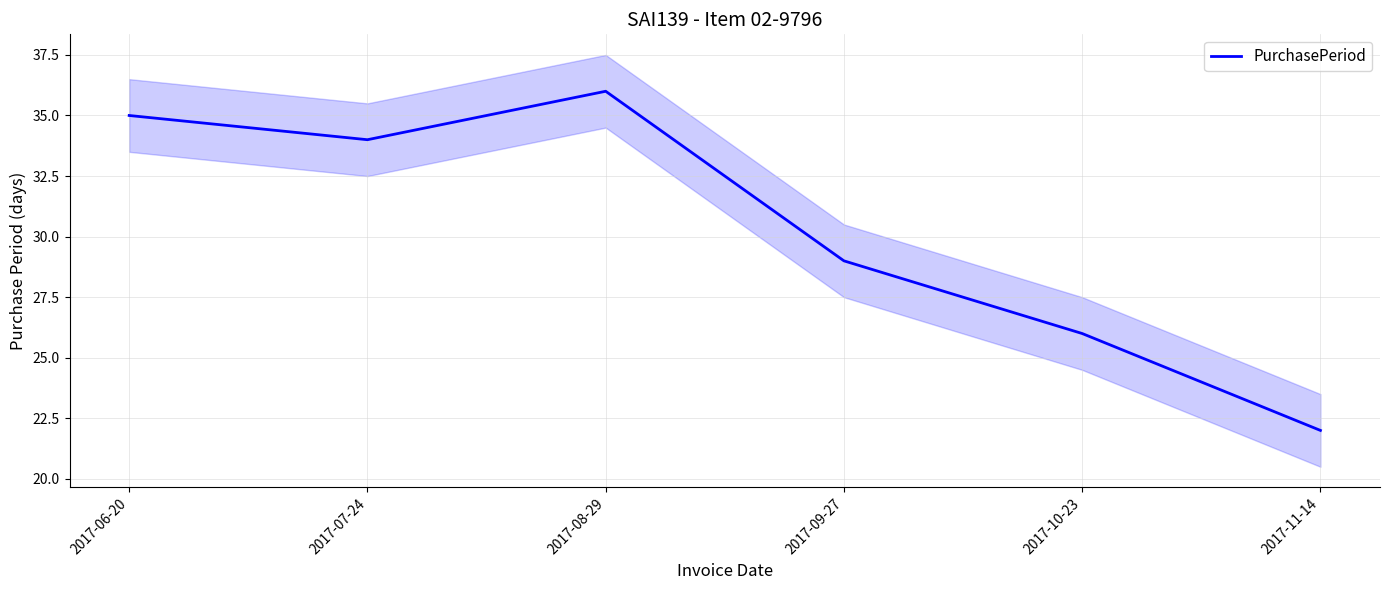

Approximately how many times larger is the value at 2017-07-24 compared to 2017-10-23?

1.3